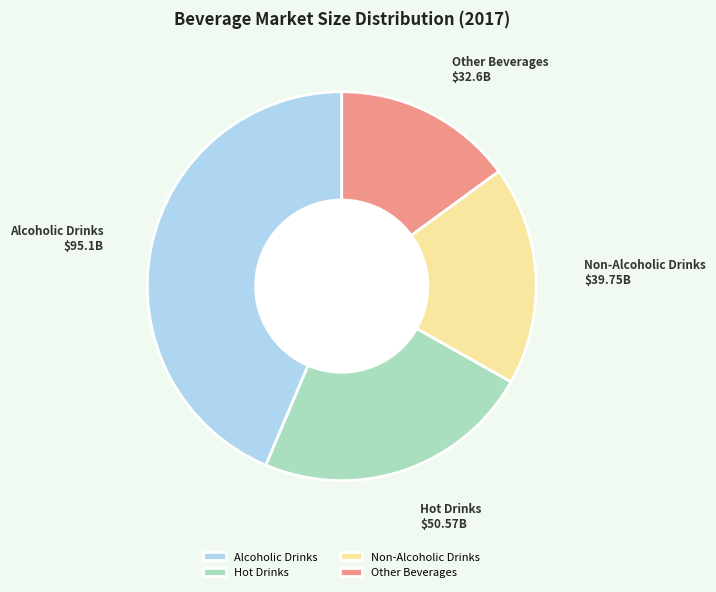

What is the largest slice in the pie chart?

Alcoholic Drinks